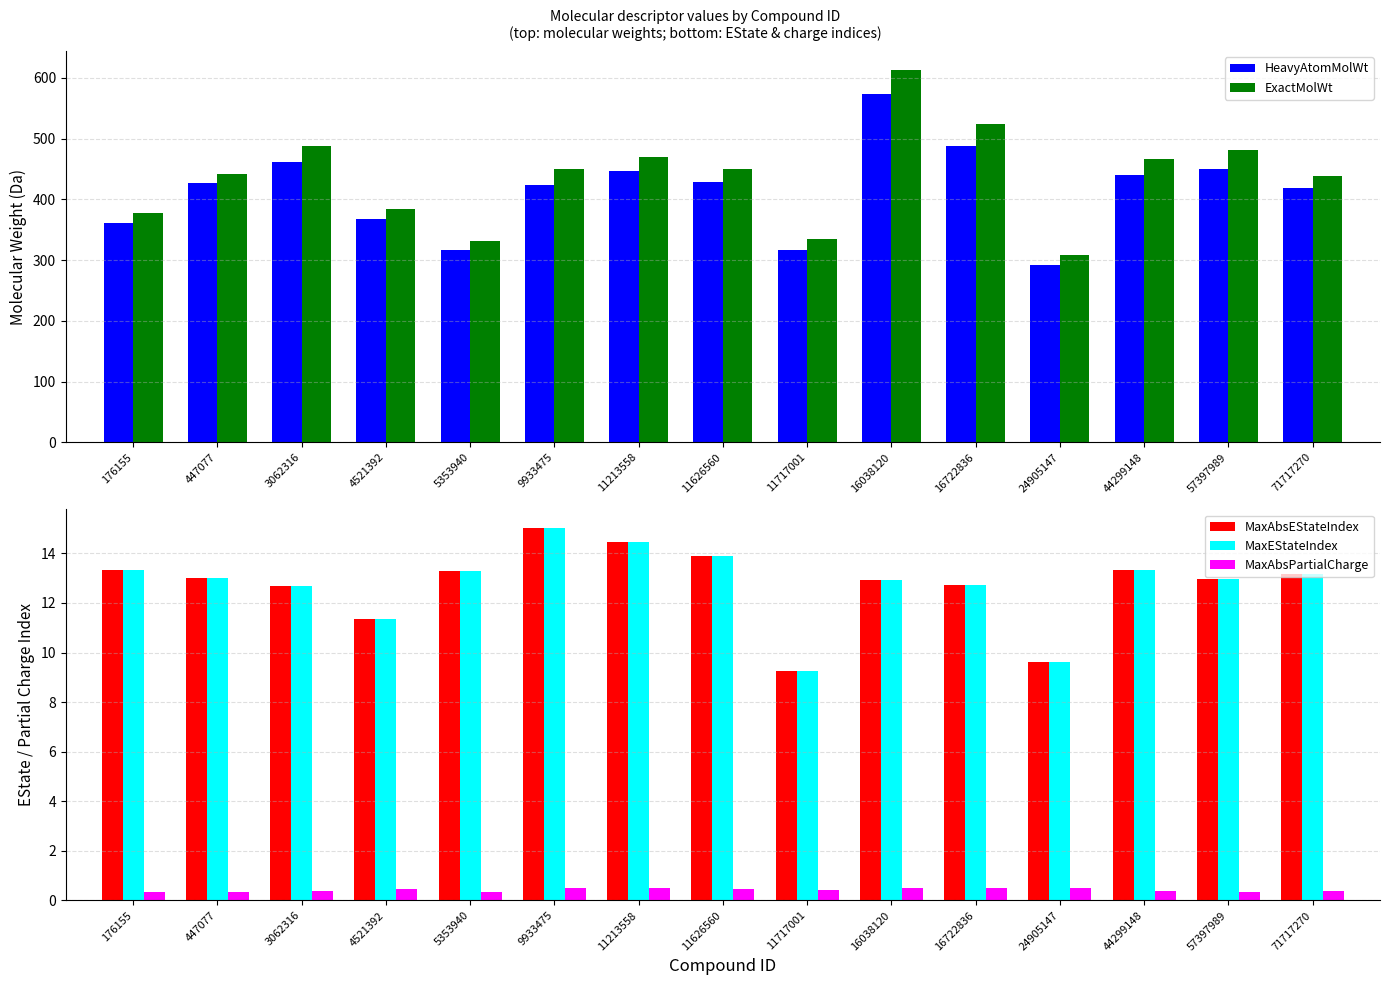

What is the sum of the HeavyAtomMolWt values at 3062316 and 16038120?

1035.7